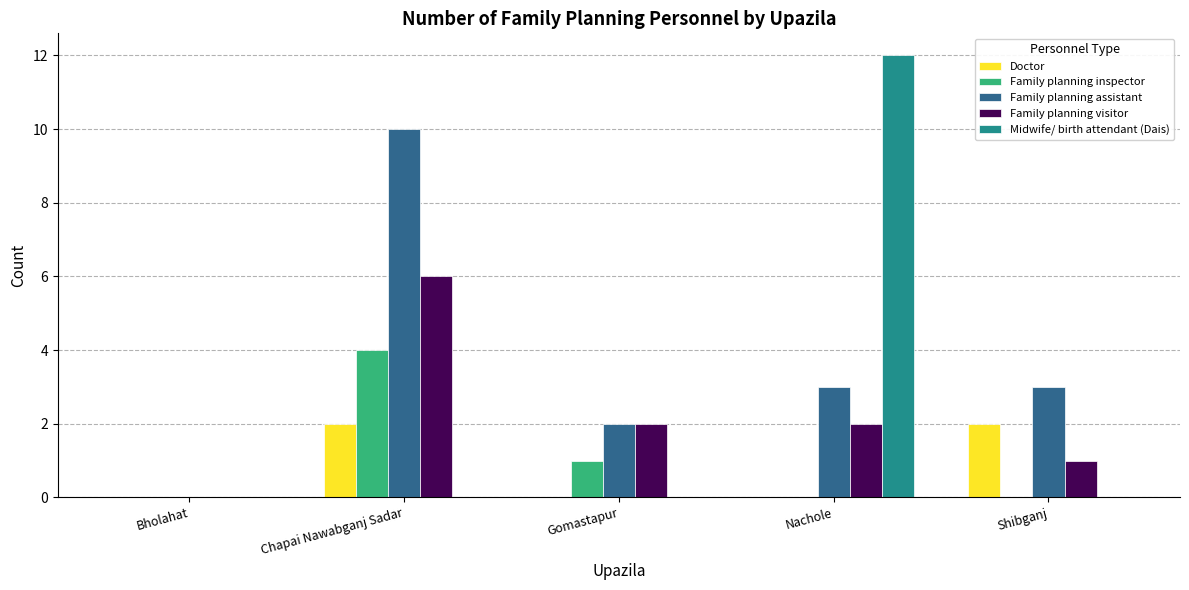

Which series changed the most between Chapai Nawabganj Sadar and Gomastapur?

Family planning assistant